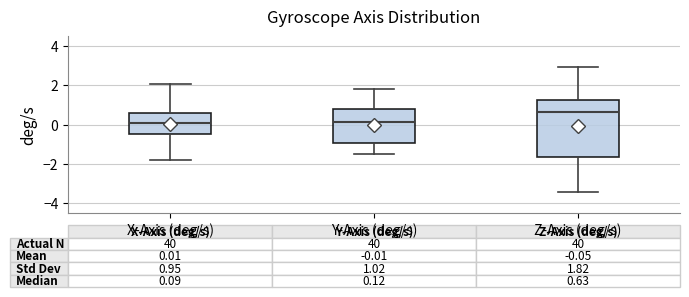

Which box is the tallest, from its lower edge to its upper edge?

Z-Axis (deg/s)